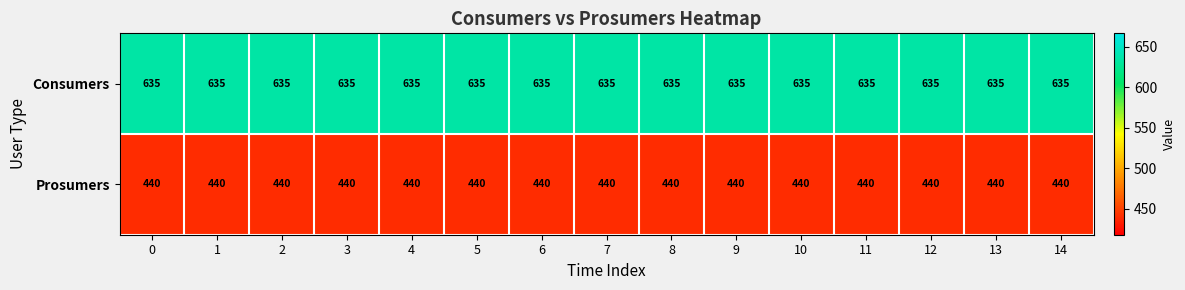

What is the spread (max minus min) of values at 5?

195